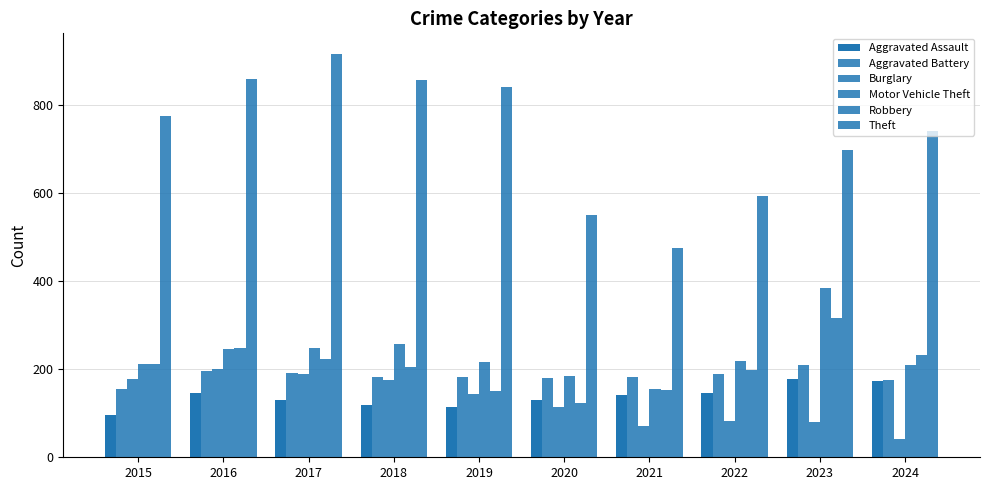

Count the number of data series in this chart.

6